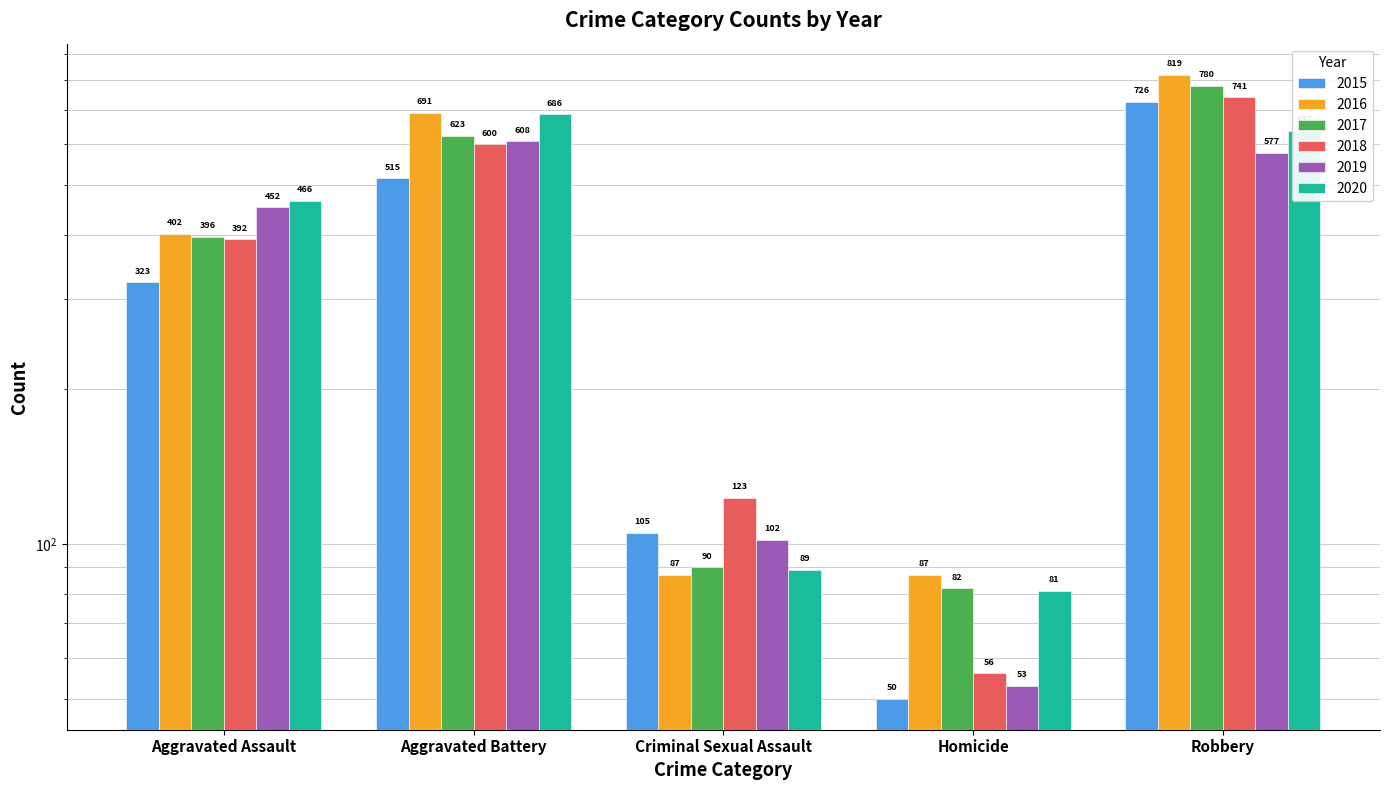

Which category has the highest value across all series?

Robbery